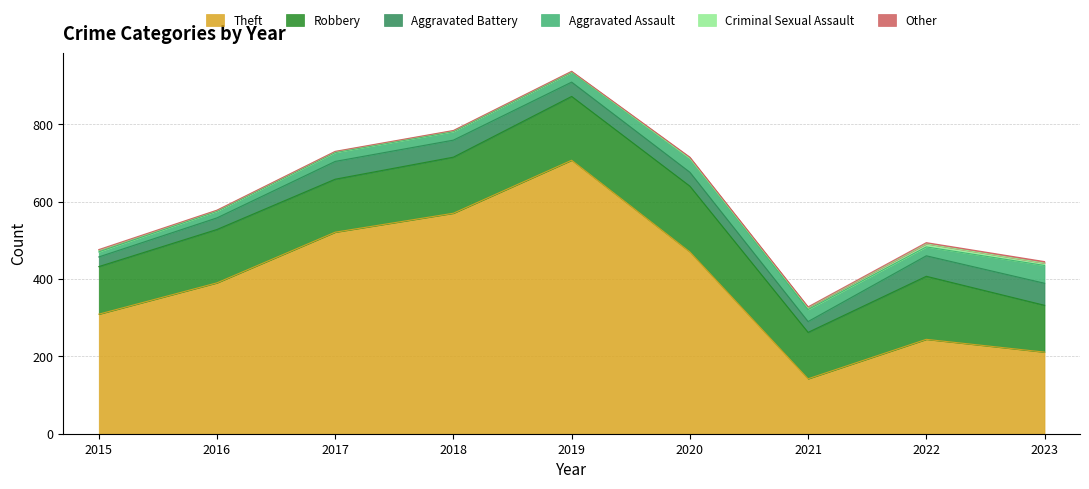

List the series in order of their peak value, lowest first.

Other, Criminal Sexual Assault, Aggravated Assault, Aggravated Battery, Robbery, Theft